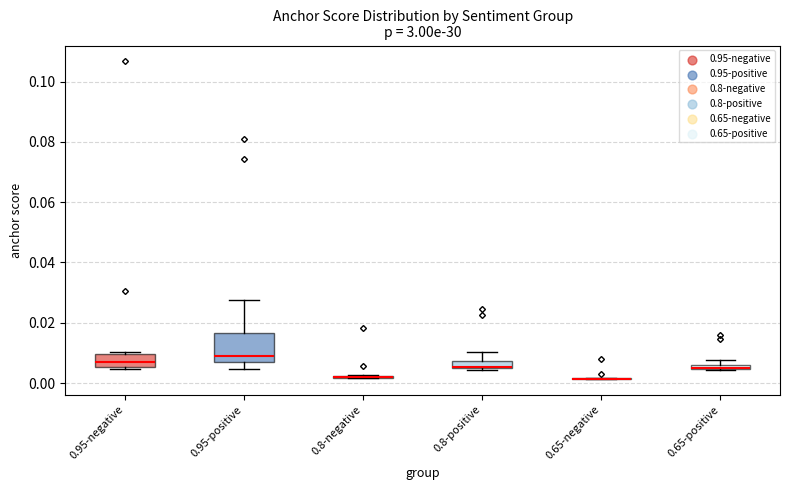

Which box is the tallest, from its lower edge to its upper edge?

0.95-positive